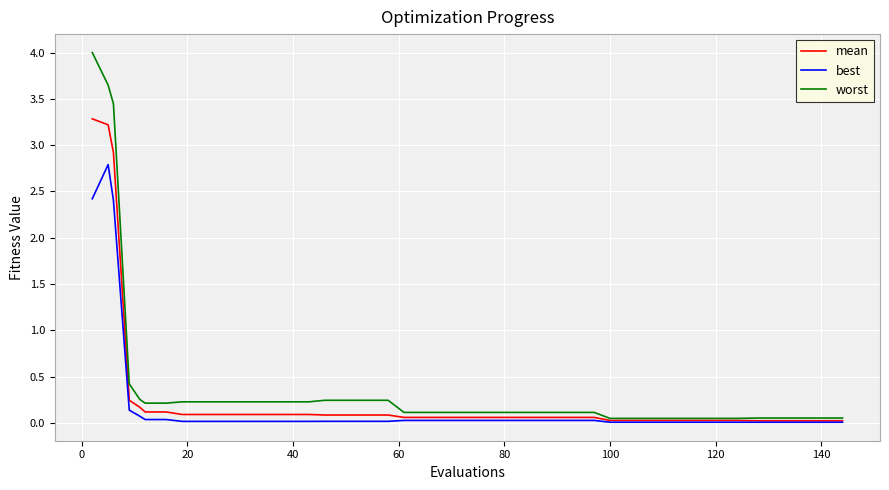

What is the greatest value displayed?

4.0